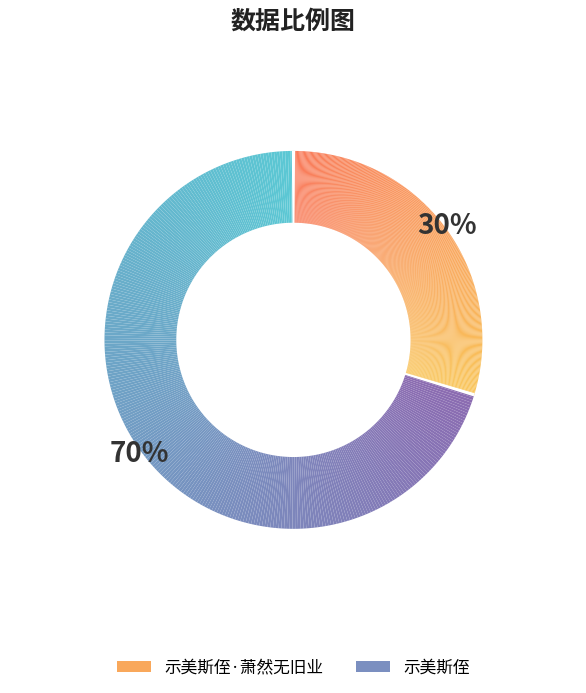

What percentage is the 示美斯侄·萧然无旧业 slice, to the nearest percent?

30%